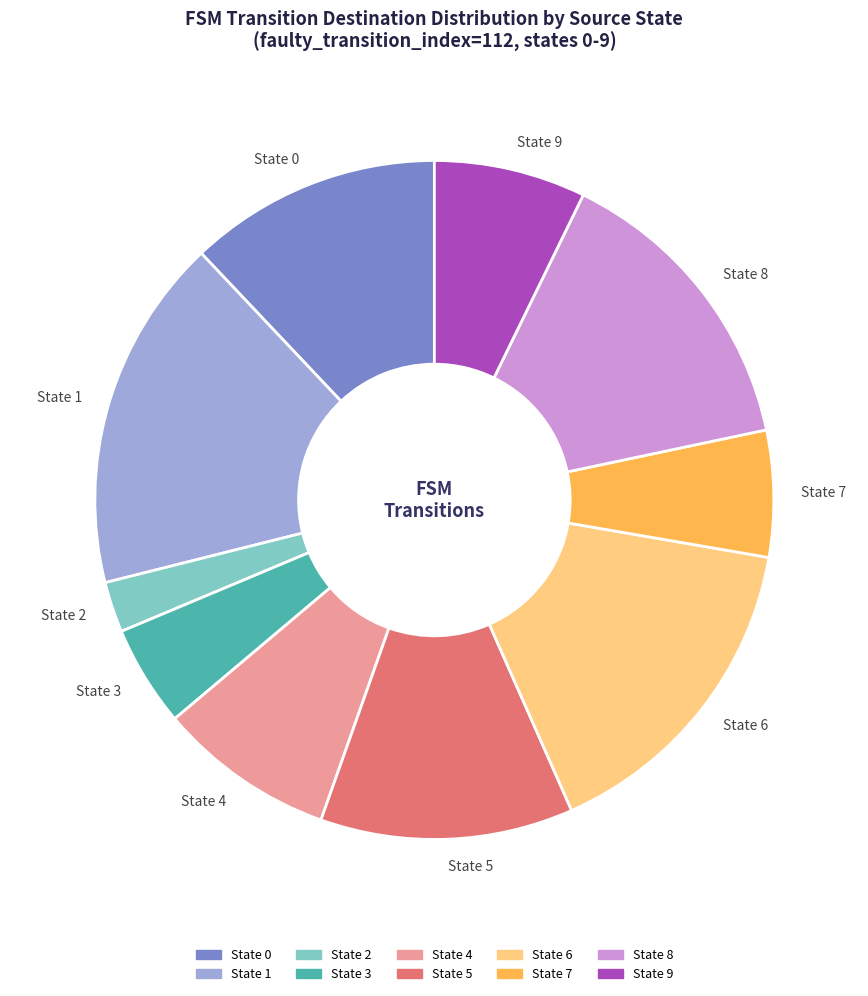

The State 8 slice represents 25% of the pie. True or false?

False